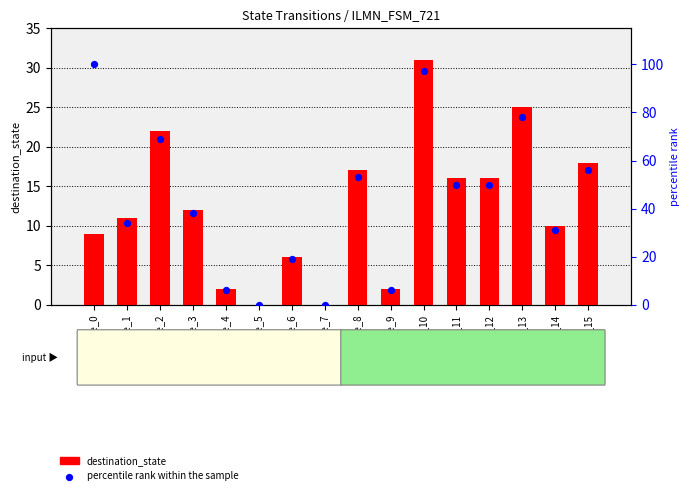

Which series has the widest spread of Y values?

percentile rank within the sample